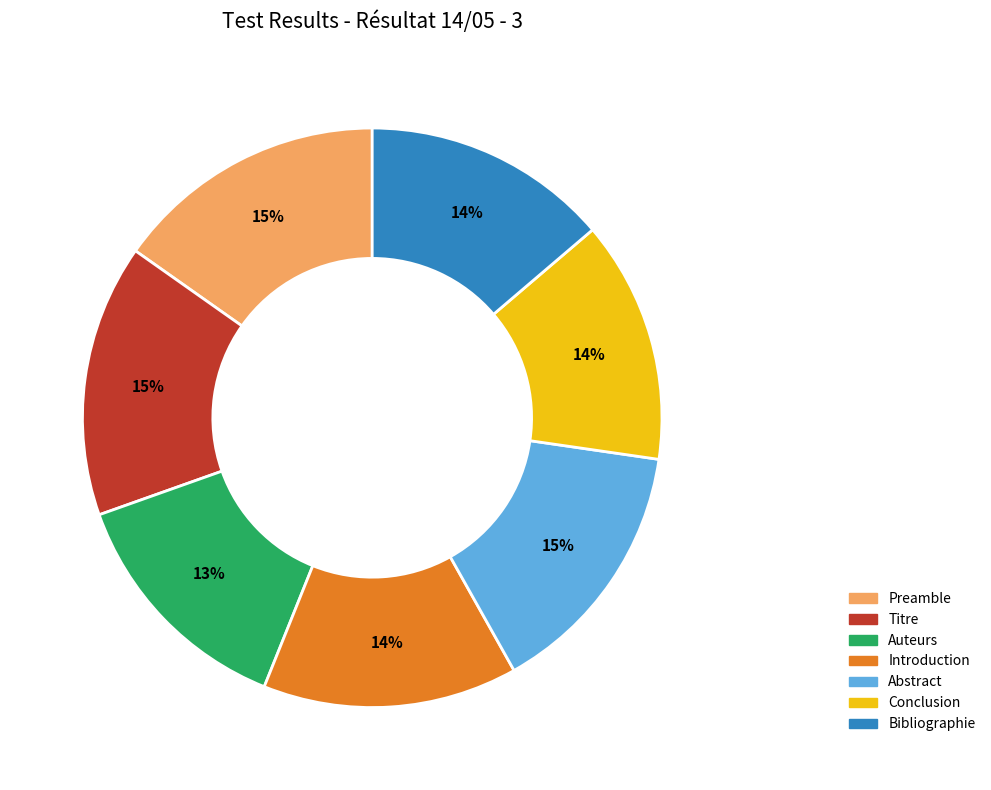

To the nearest percent, what is the average slice percentage?

14%